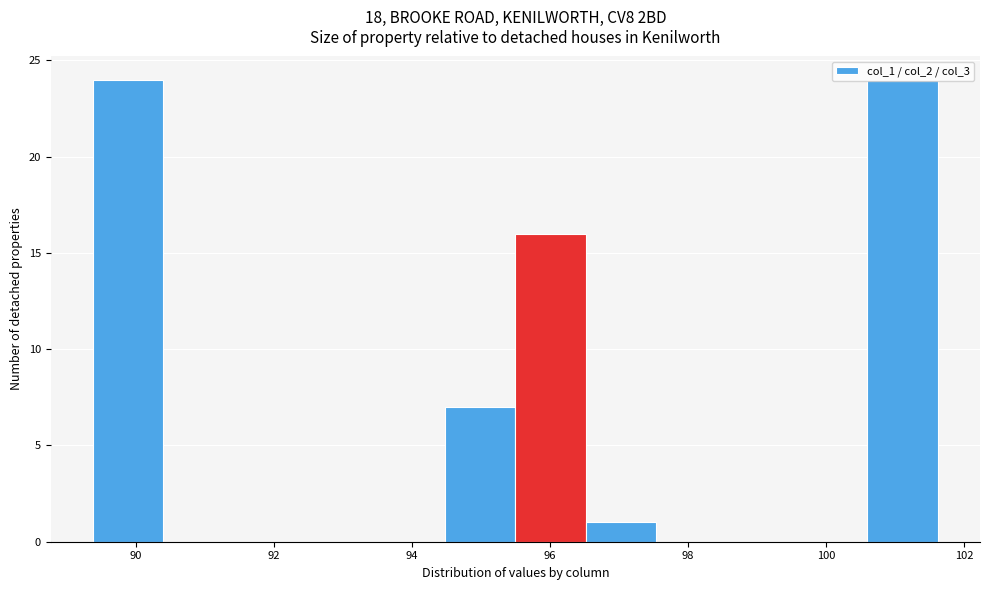

How tall is the bar that spans 89.4 to 90.4 on the x-axis? Neither the bar edges nor the heights are printed on the chart, so give them approximately, as read against the axes.

24